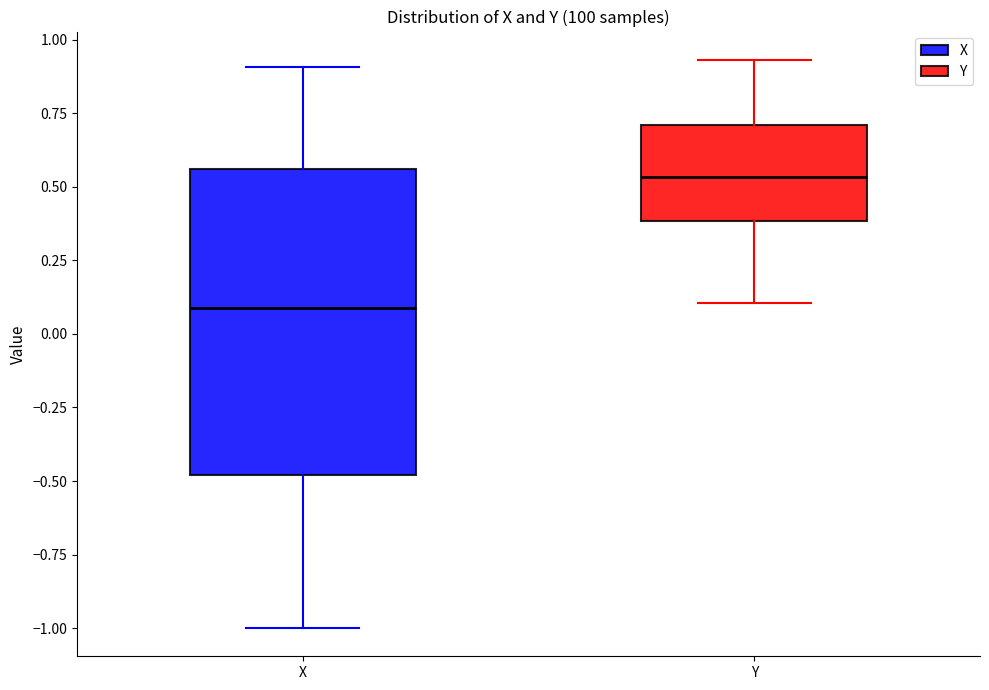

Comparing the boxes themselves (not the whiskers), which one is the tallest?

X